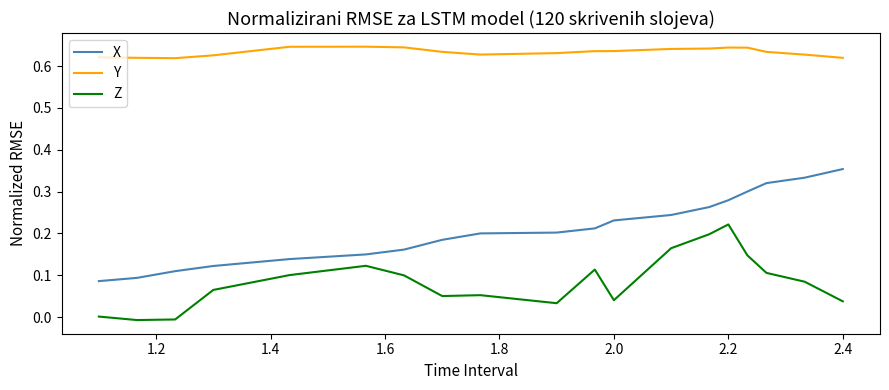

True or false: Y and X intersect in this chart.

False